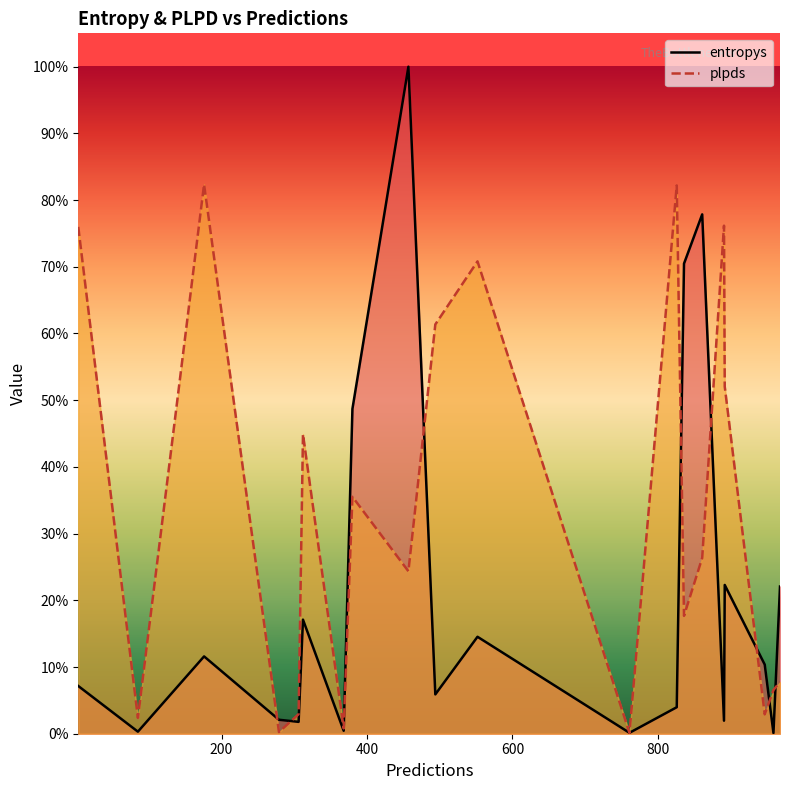

What are all the series names shown in the legend?

entropys, plpds